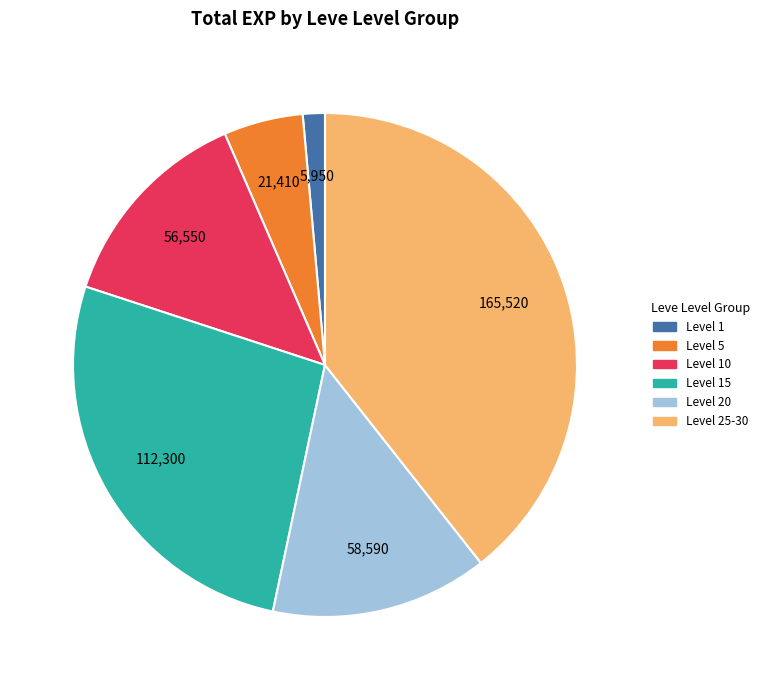

Is there any slice that represents more than half of the pie?

No